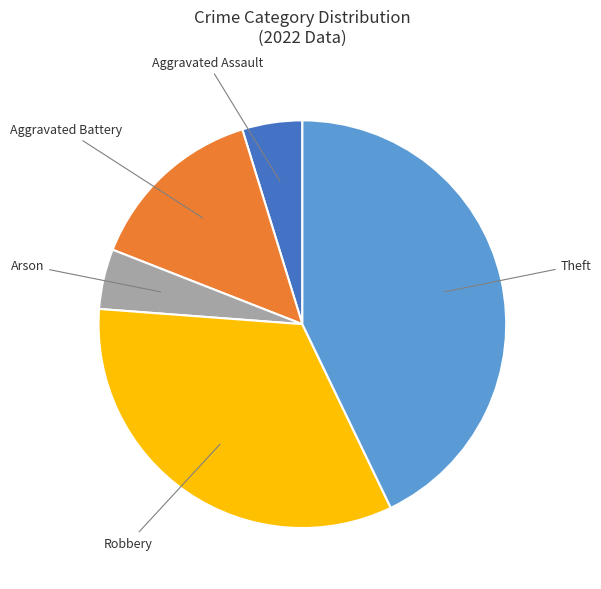

Is there a majority slice in this chart?

No